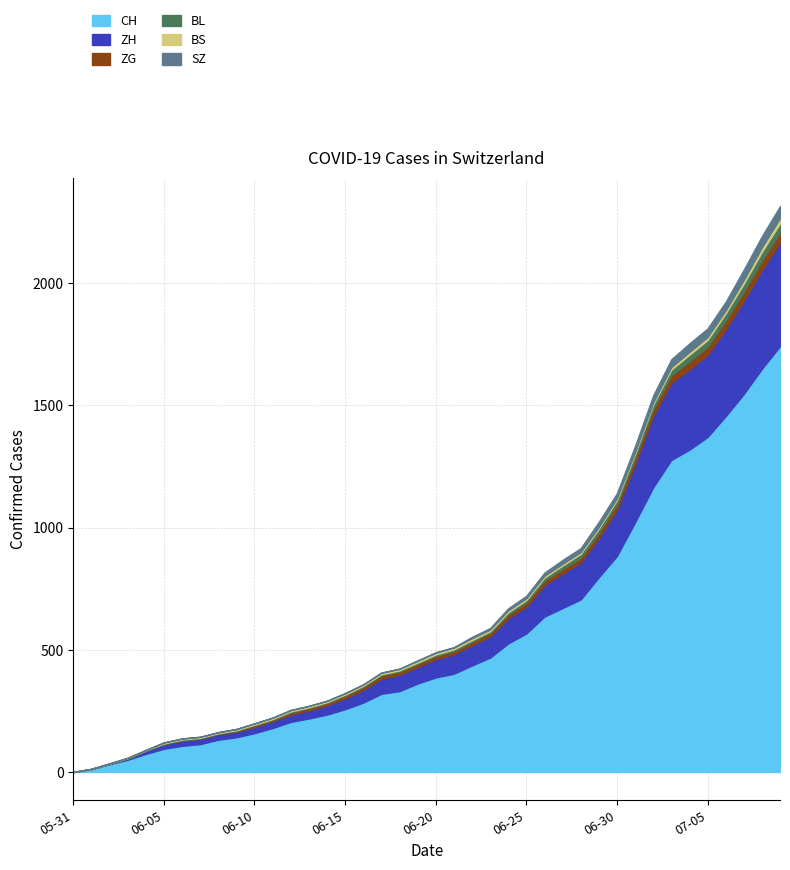

What is the greatest value displayed?

1743